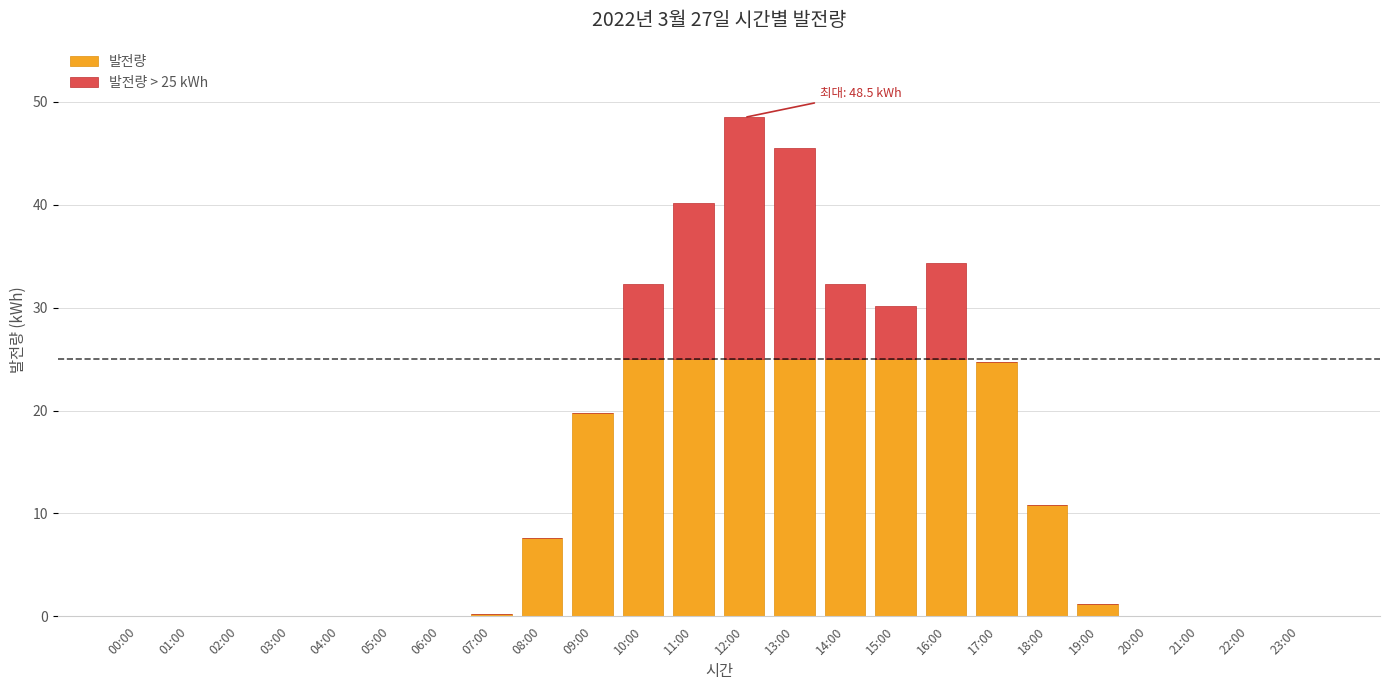

What is the sum of the 발전량 values at 04:00 and 14:00?

25.0